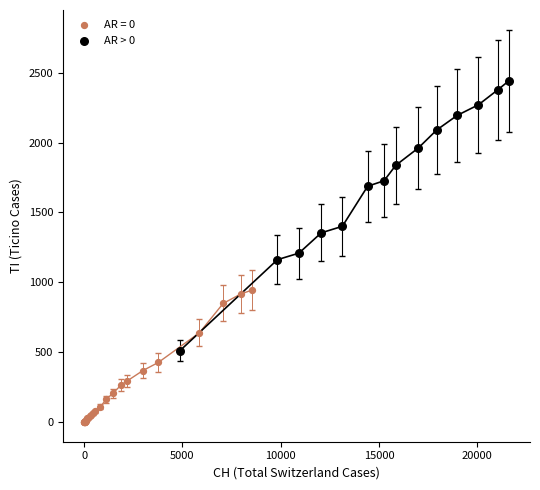

Which series has the largest Y range (max minus min)?

AR > 0